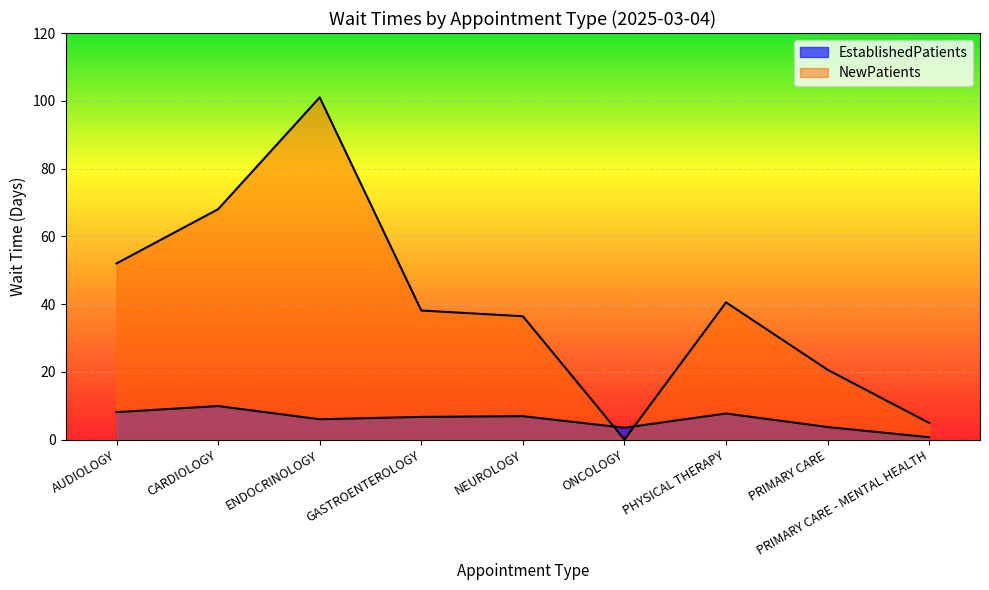

How many data points in NewPatients are less than 38?

4